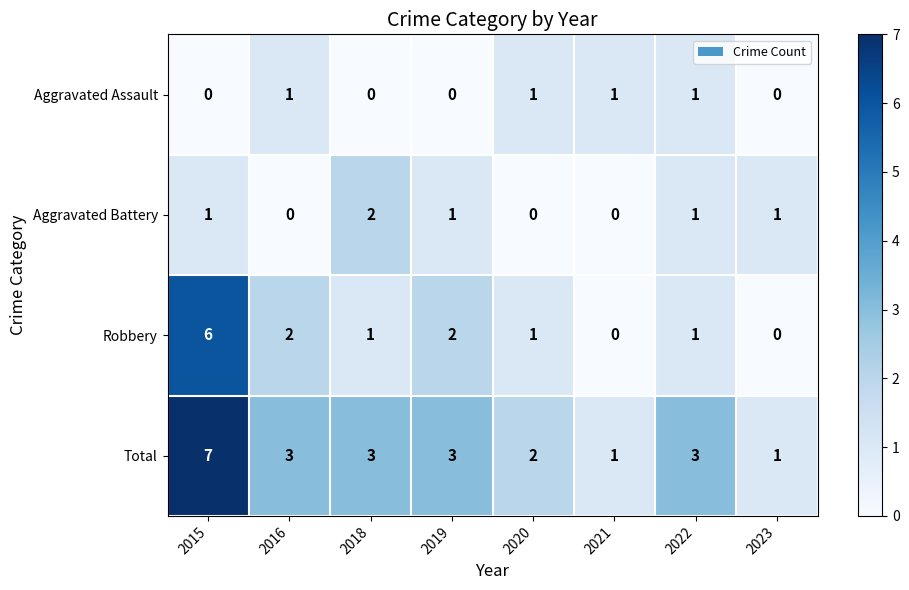

At which category does the chart reach its peak across all series?

2015